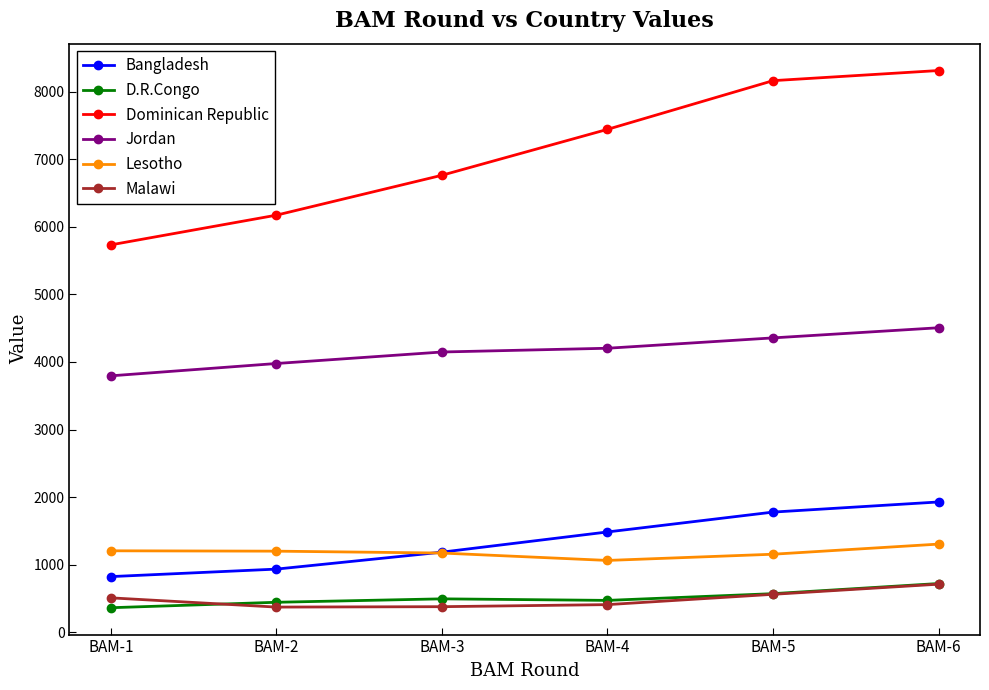

In D.R.Congo, how many points are lower than both neighbors (excluding endpoints)?

1